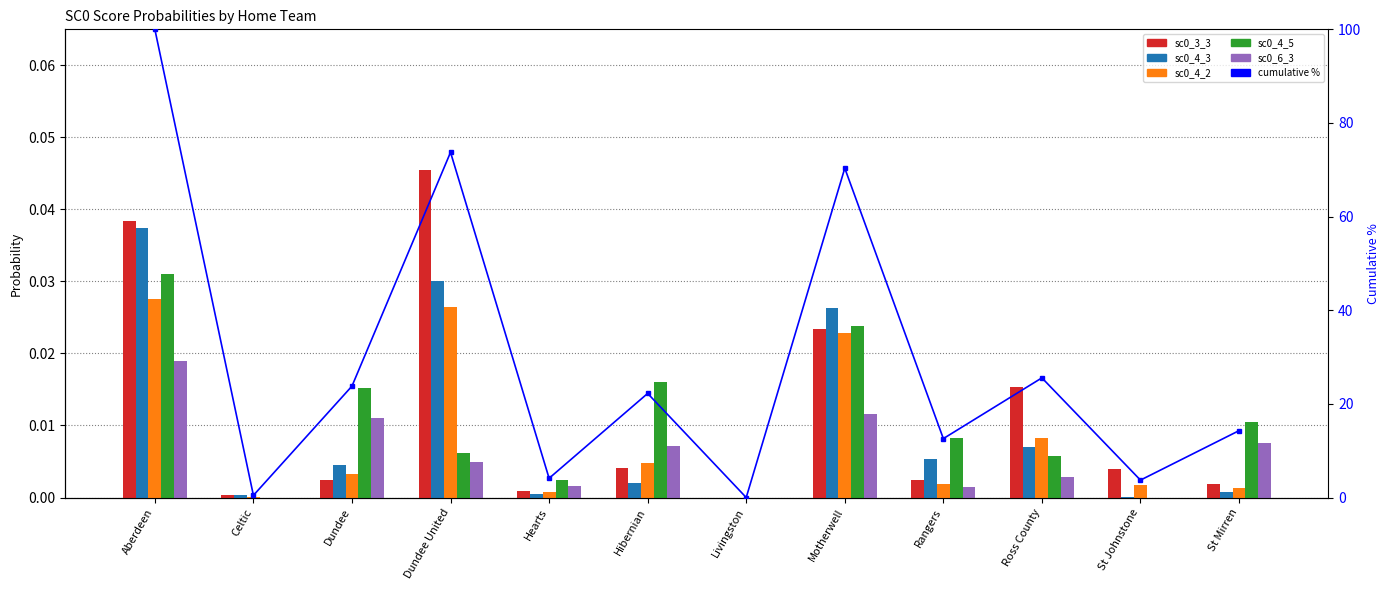

What is the difference between the highest and lowest values at Hearts?

4.1